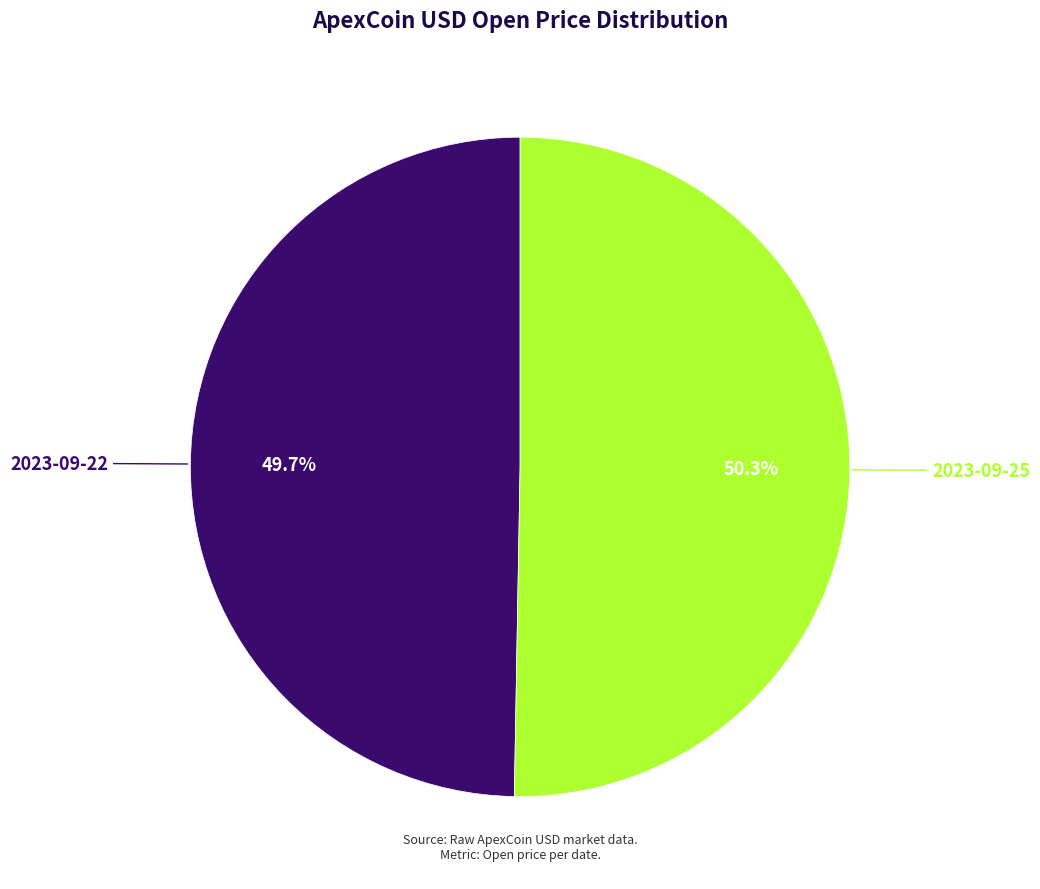

Is there any slice that represents more than half of the pie?

Yes